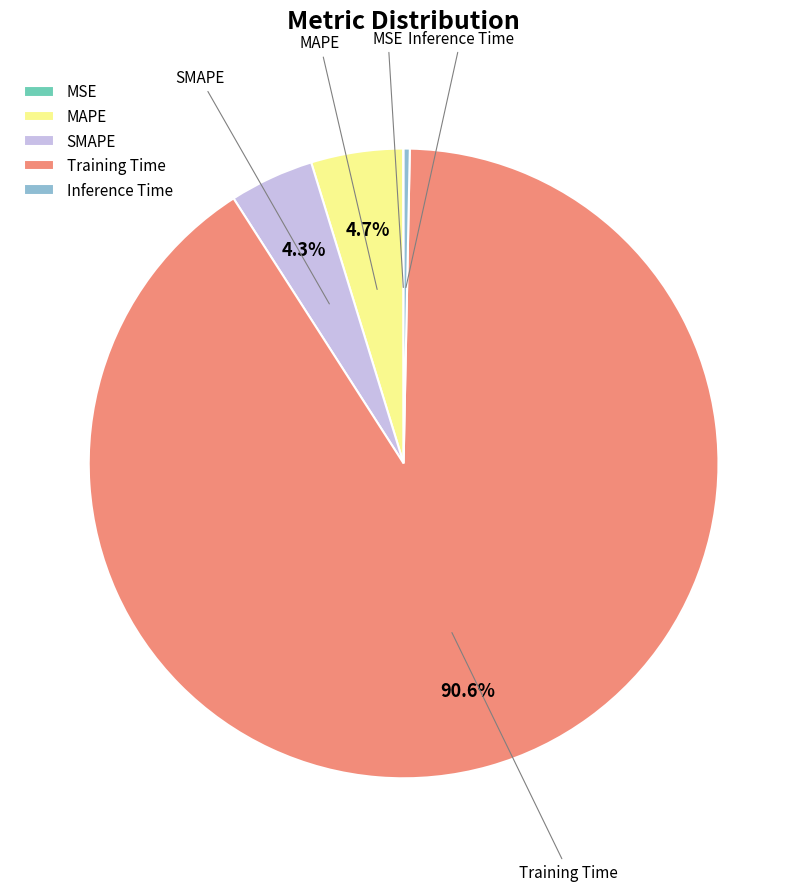

Is the sum of Inference Time and Training Time greater than half?

Yes